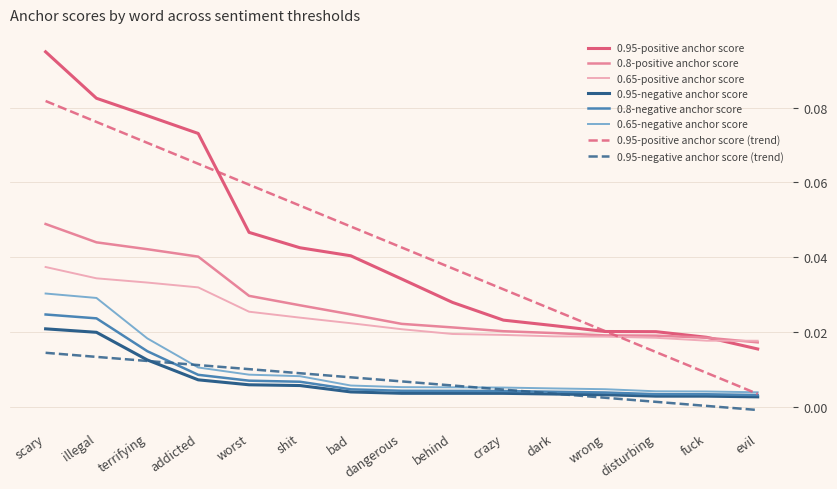

What position from the right is bad?

9